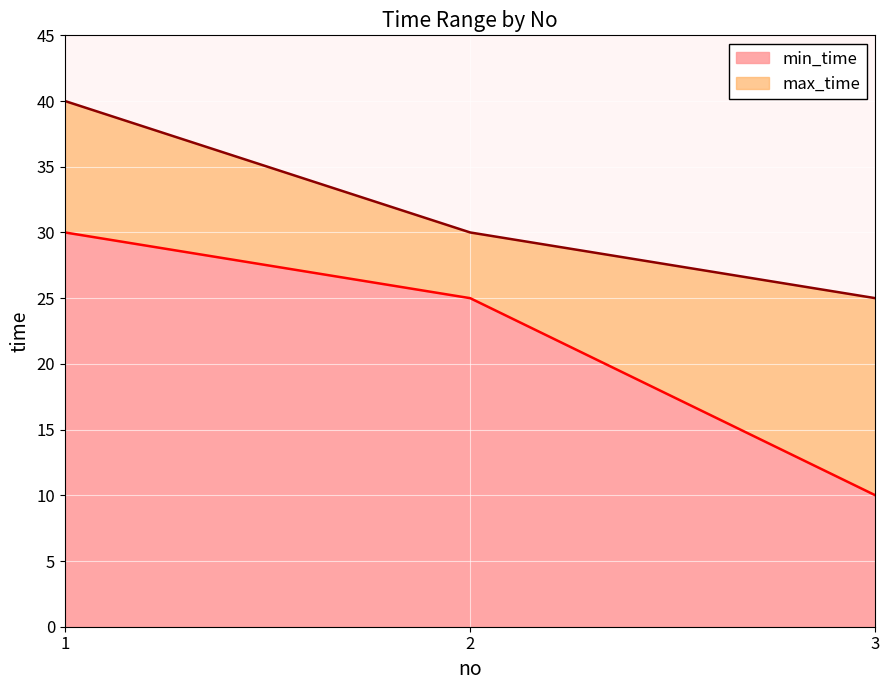

Is it true that max_time equals 72 at 1?

False